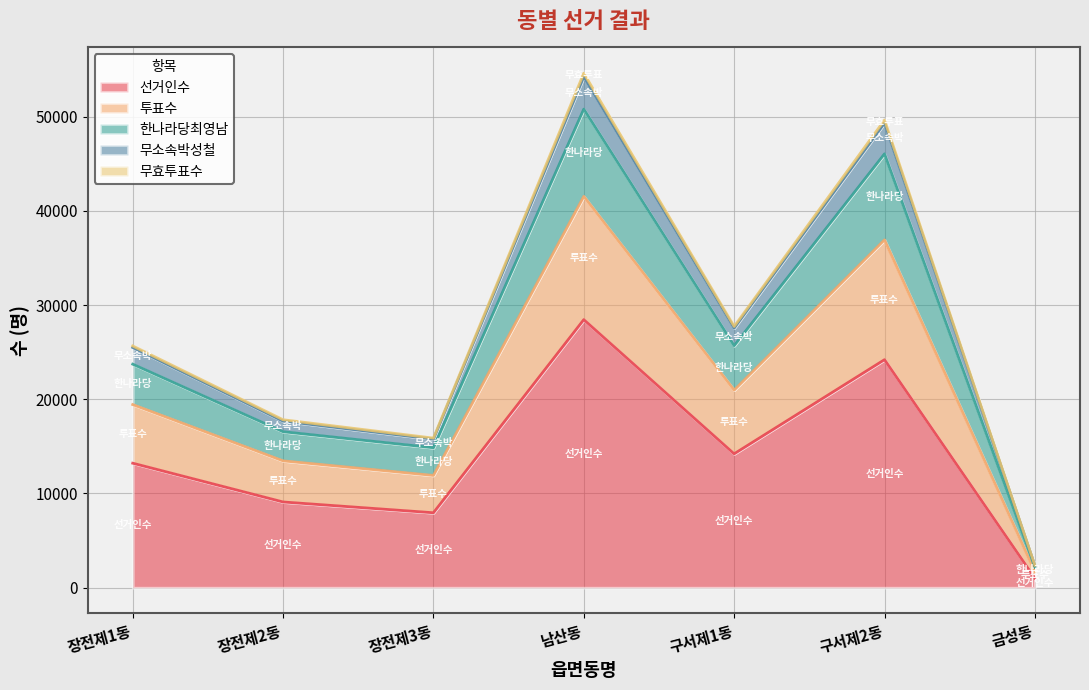

At which label does 선거인수 reach its minimum?

금성동